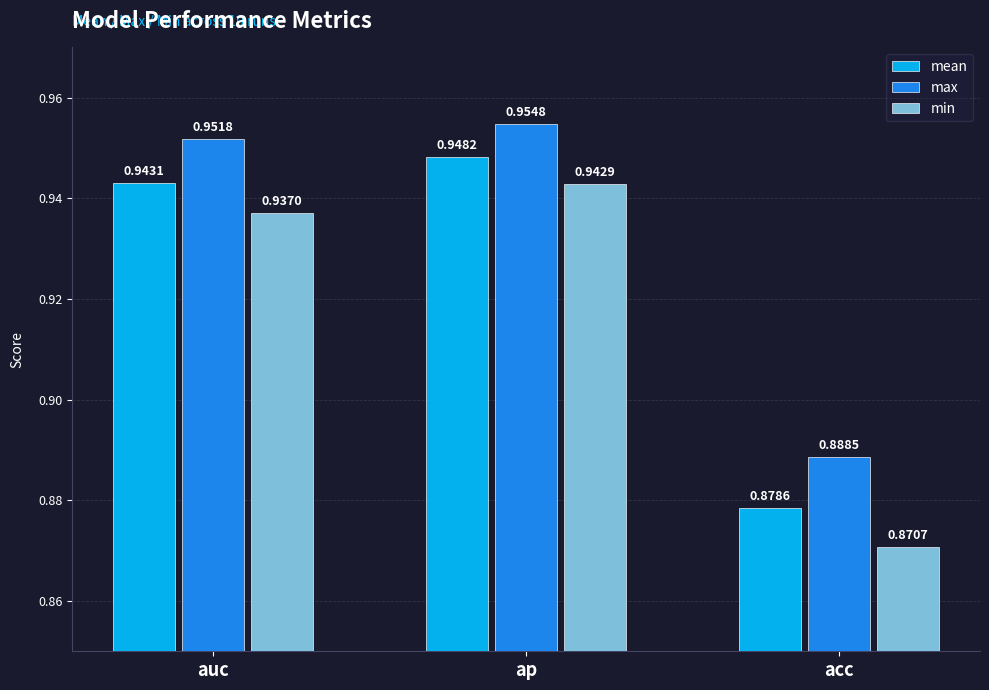

Is the value of min at ap greater than the value of mean at auc?

No